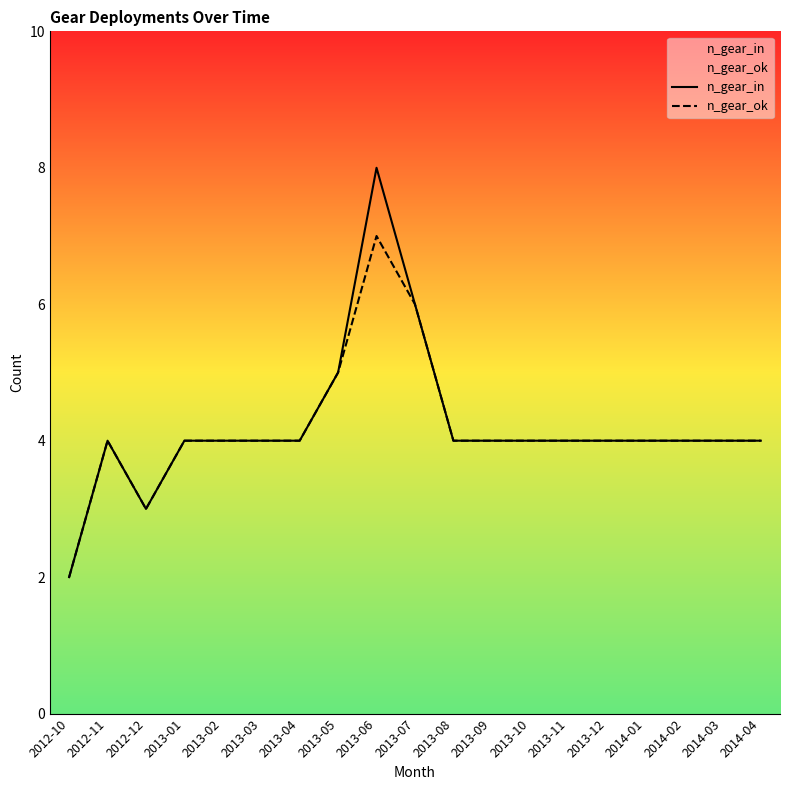

True or false: n_gear_ok and n_gear_in intersect in this chart.

False